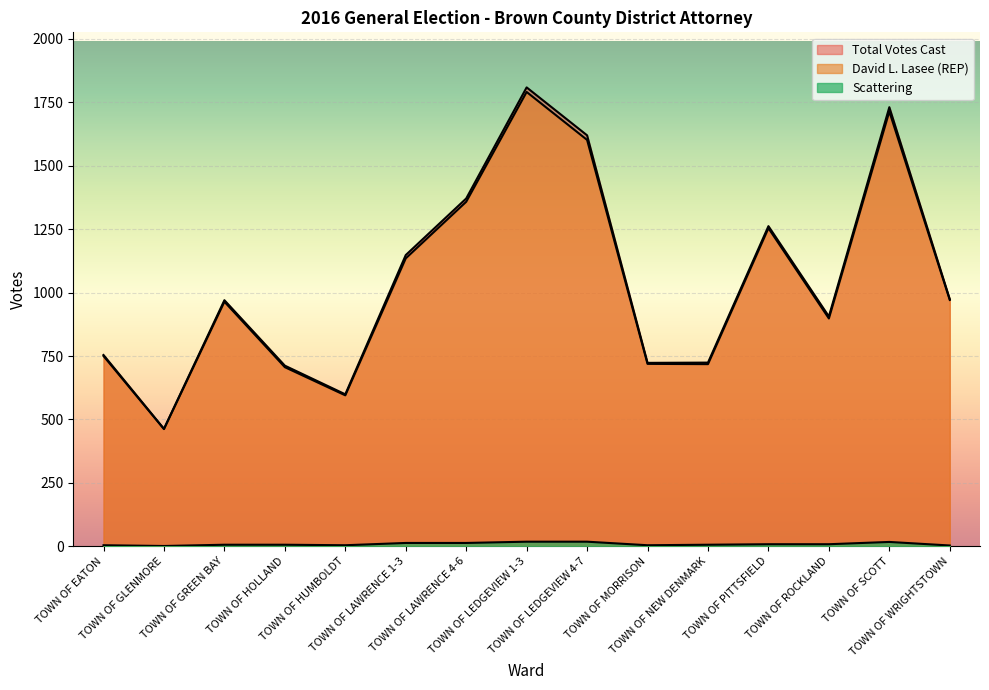

How many interior local valleys does the Total Votes Cast series have?

4